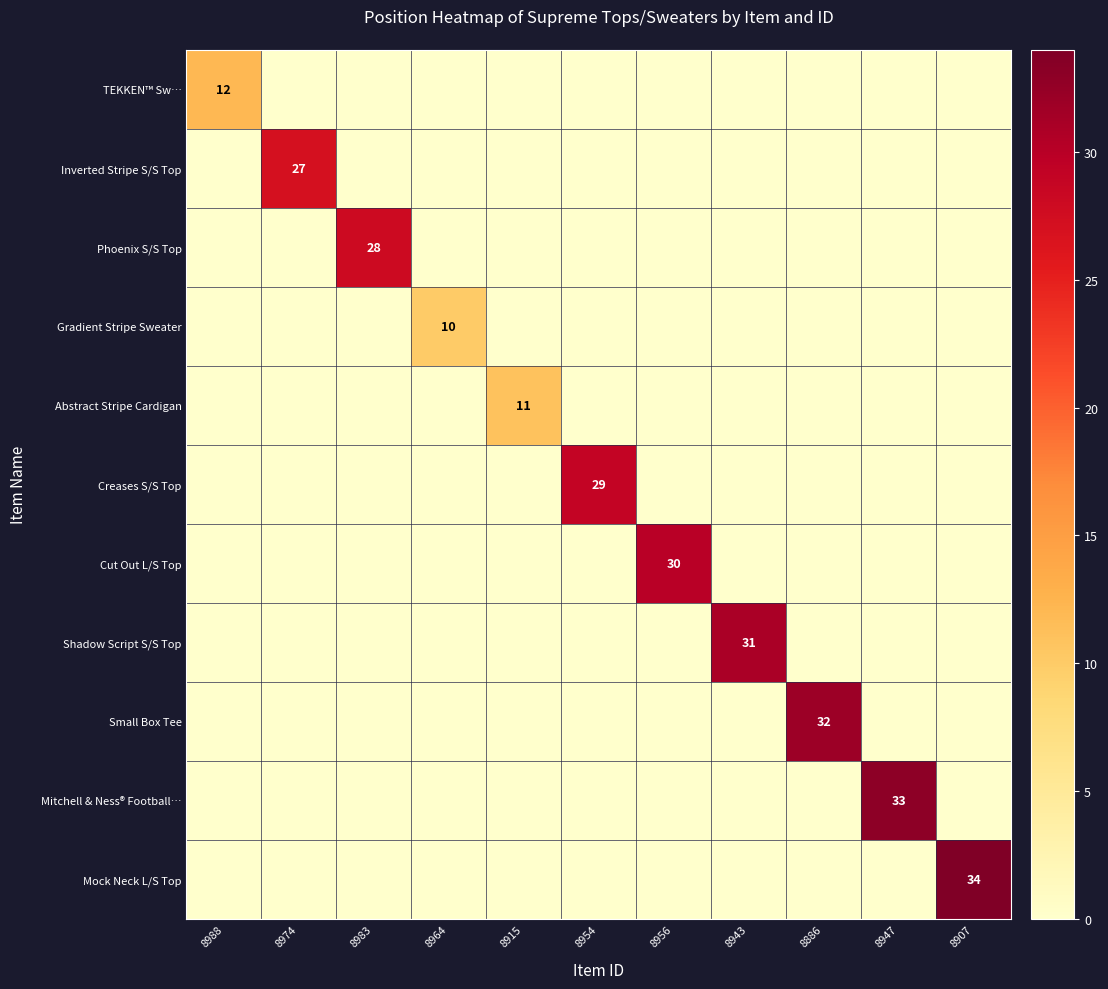

True or false: Cut Out L/S Top has a value of 30 at 8956.

True